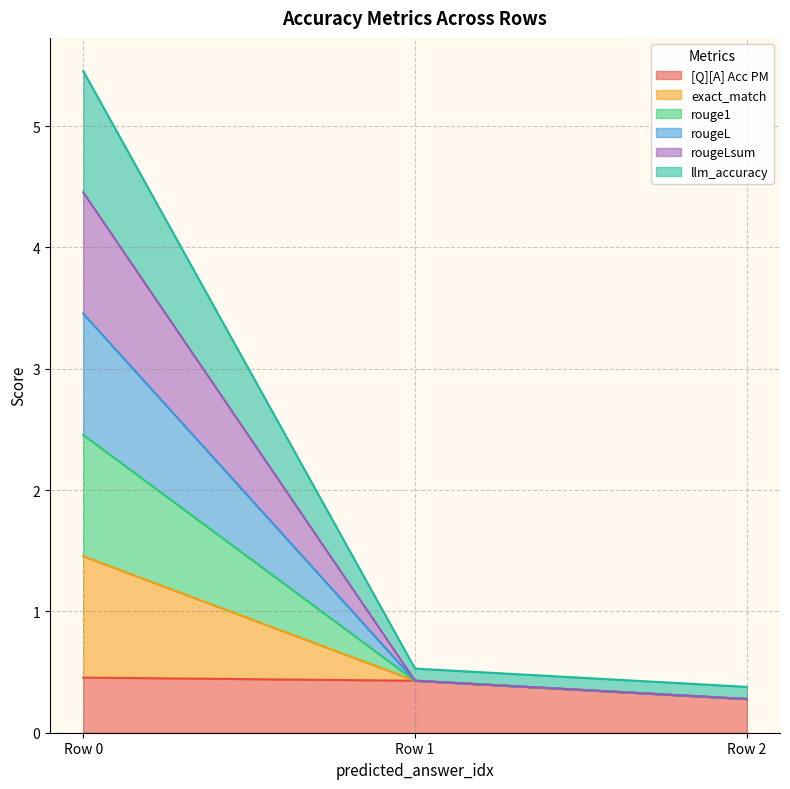

Is it true that rougeL equals 0.7 at Row 1?

False